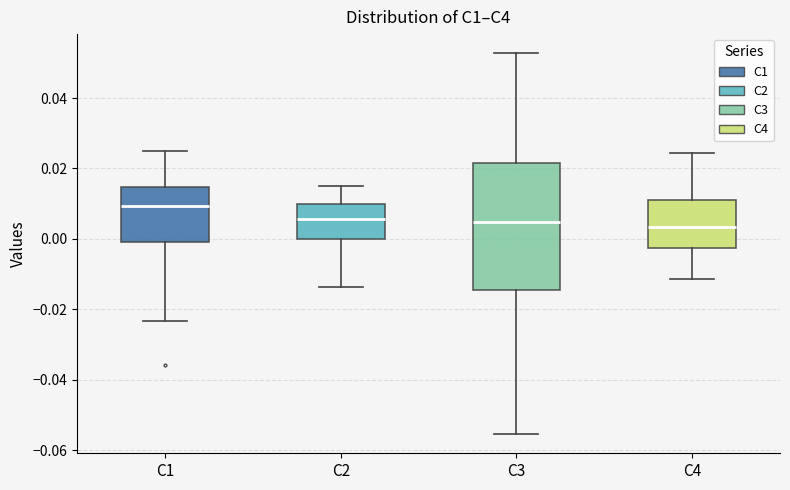

Where does the upper whisker of the box for C3 end on the y-axis? The values are not printed on the chart, so give them approximately, as read against the axis.

0.052